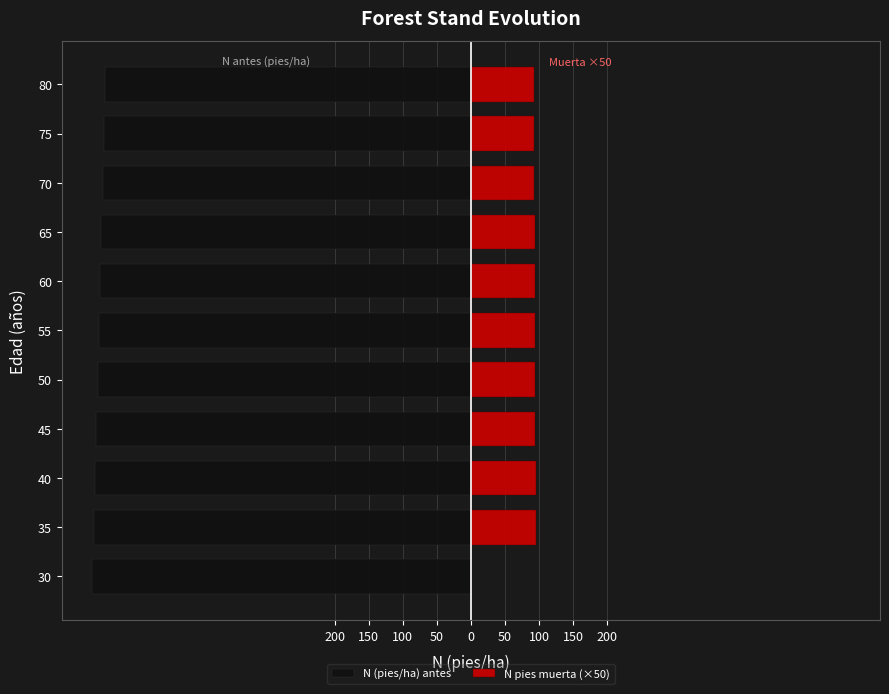

Reading left to right, extract all data points from this chart.

N (pies/ha) antes: -555.3	-553.4	-551.5	-549.6	-547.7	-545.8	-543.9	-542.0	-540.2	-538.3	-536.4
N pies muerta (×50): 0.0	95.5	95.0	94.5	94.5	94.0	93.5	93.5	93.0	92.5	92.5